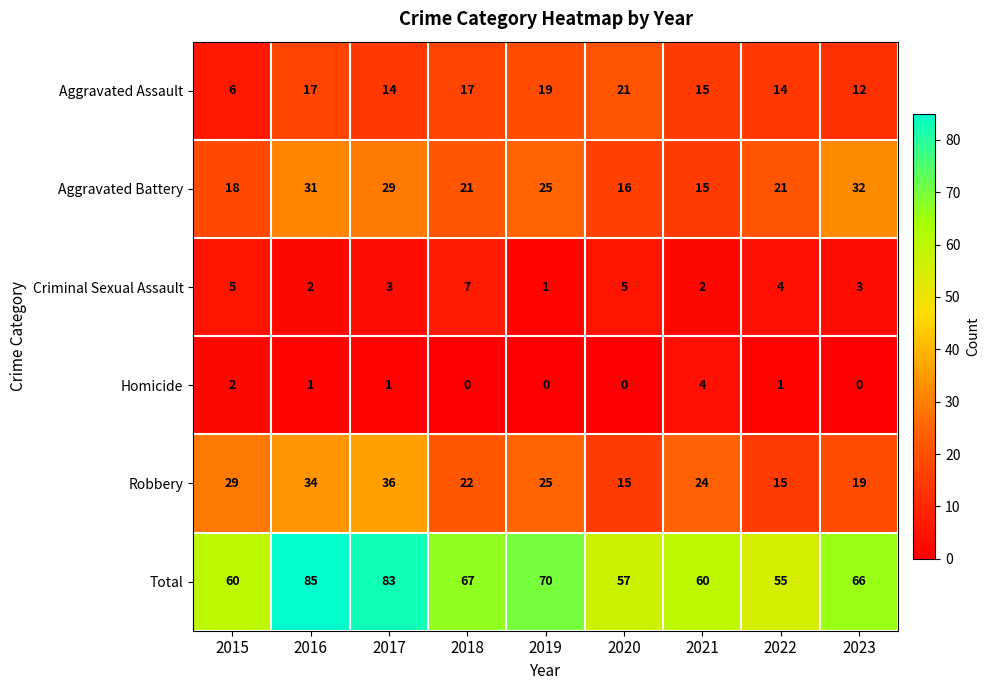

Is it true that Homicide equals 0 at 2018?

True